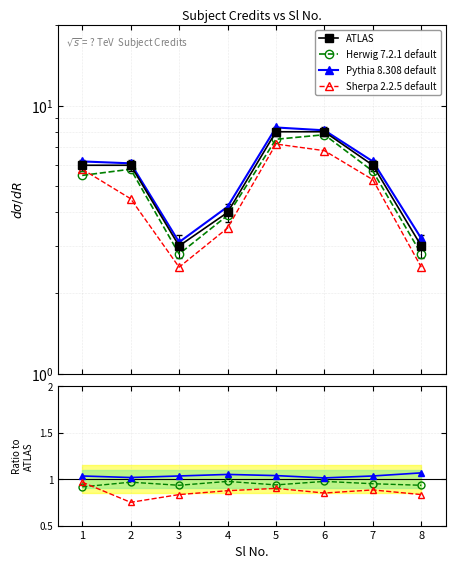

What is the difference between the maximum and second lowest values in the ATLAS series?

5.0